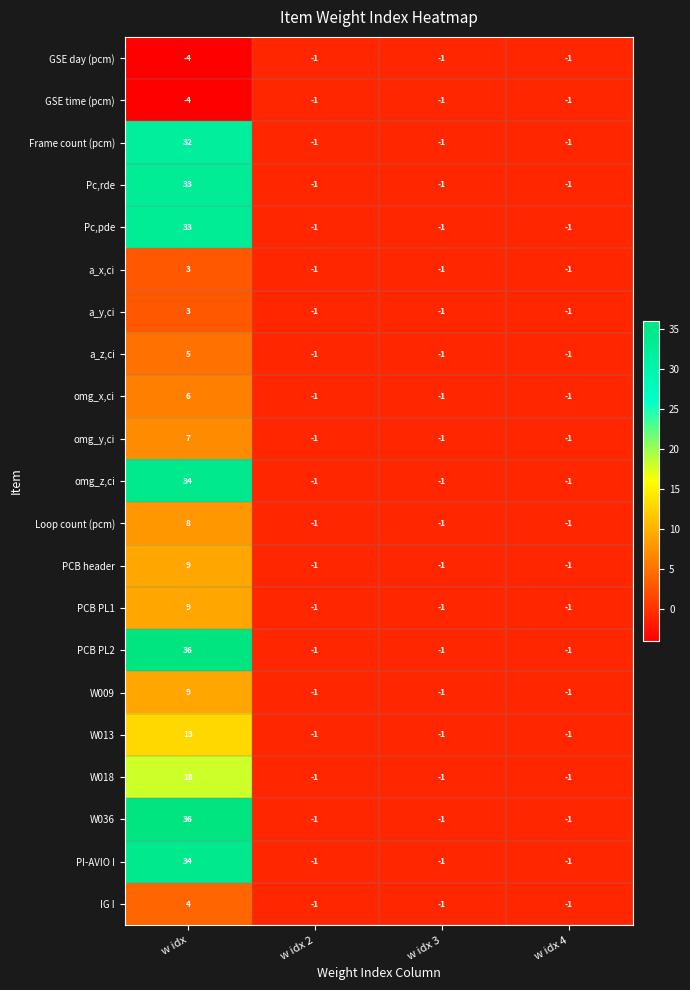

What is the greatest value displayed?

36